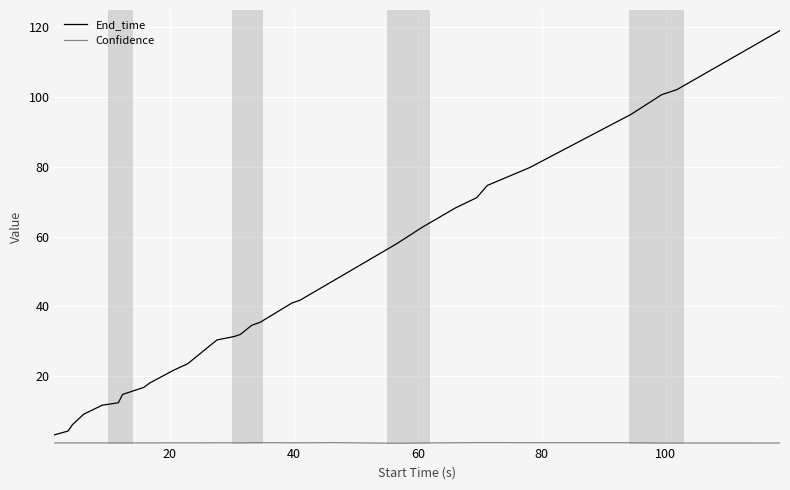

At how many categories does at least one series exceed 76?

5